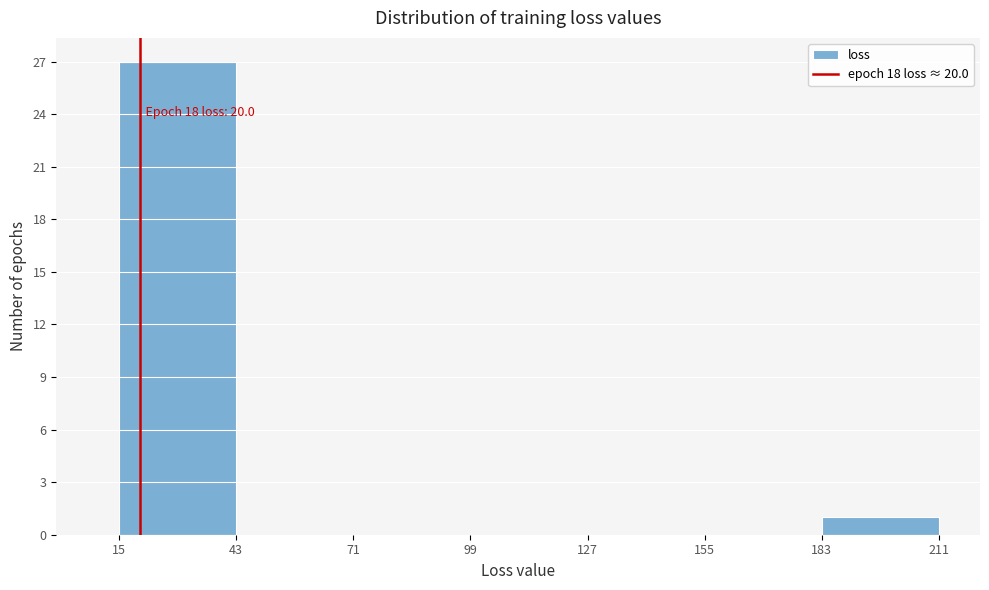

Over which range of the x-axis is the bar tallest?

15 to 43